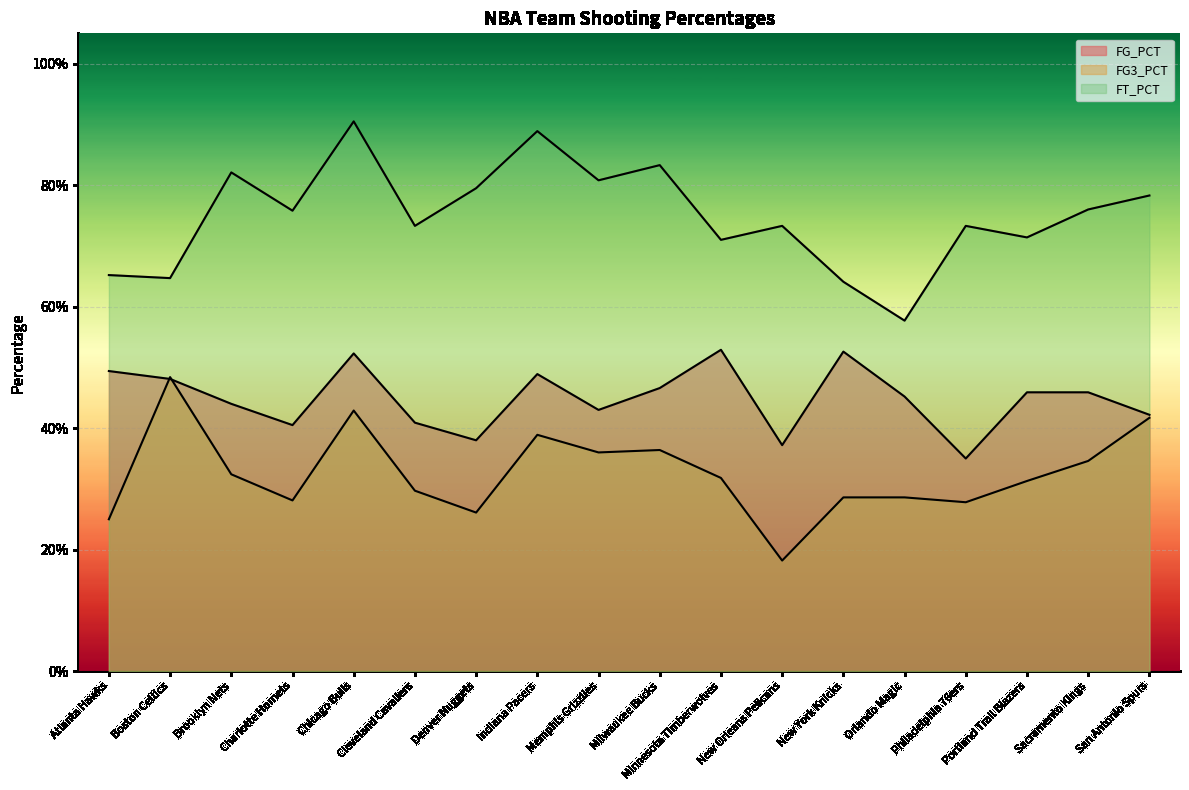

True or false: FT_PCT has a value of 0.3 at New Orleans Pelicans.

False